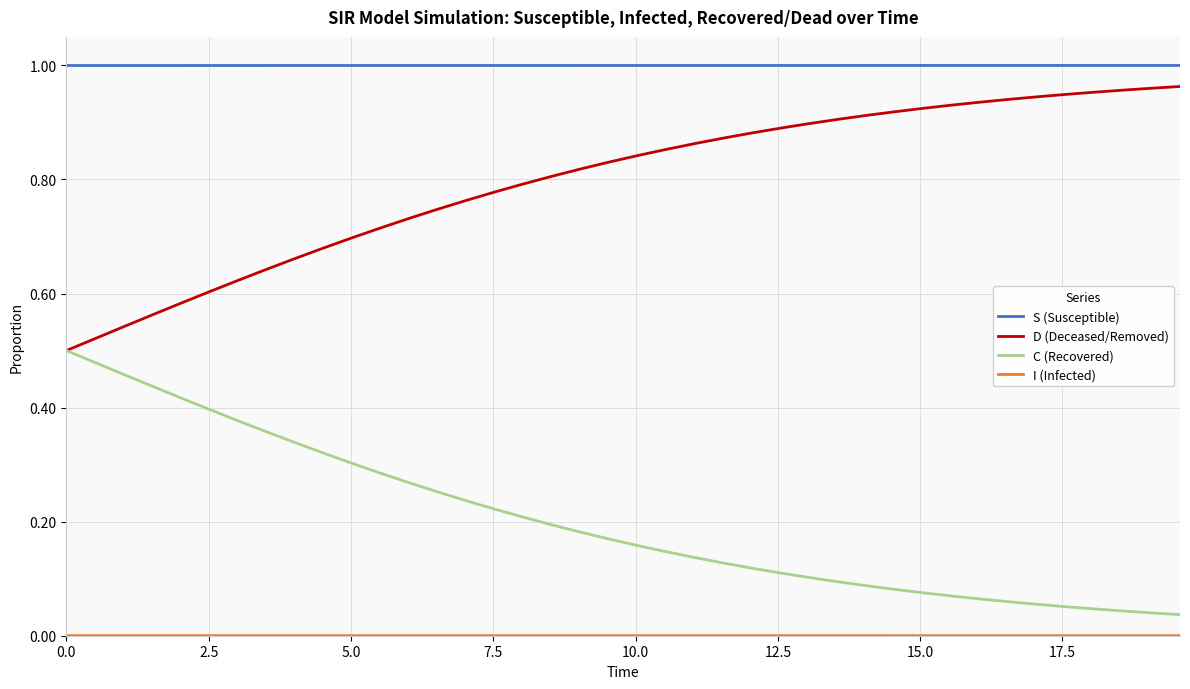

True or false: C (Recovered) and S (Susceptible) intersect in this chart.

False